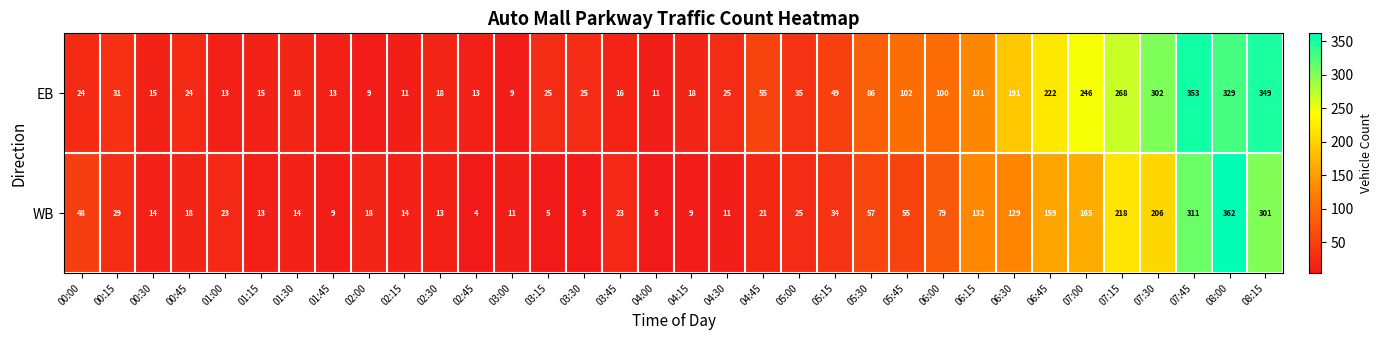

True or false: EB has a value of 25 at 03:30.

True